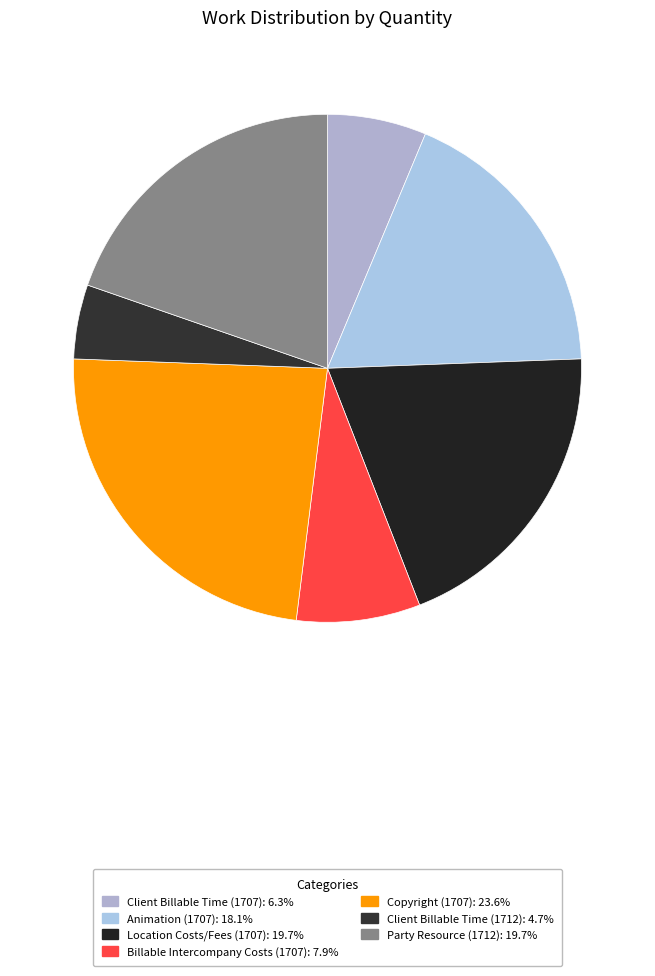

To the nearest percent, what is the difference between the Copyright (1707) and Client Billable Time (1707) slice percentages?

17%